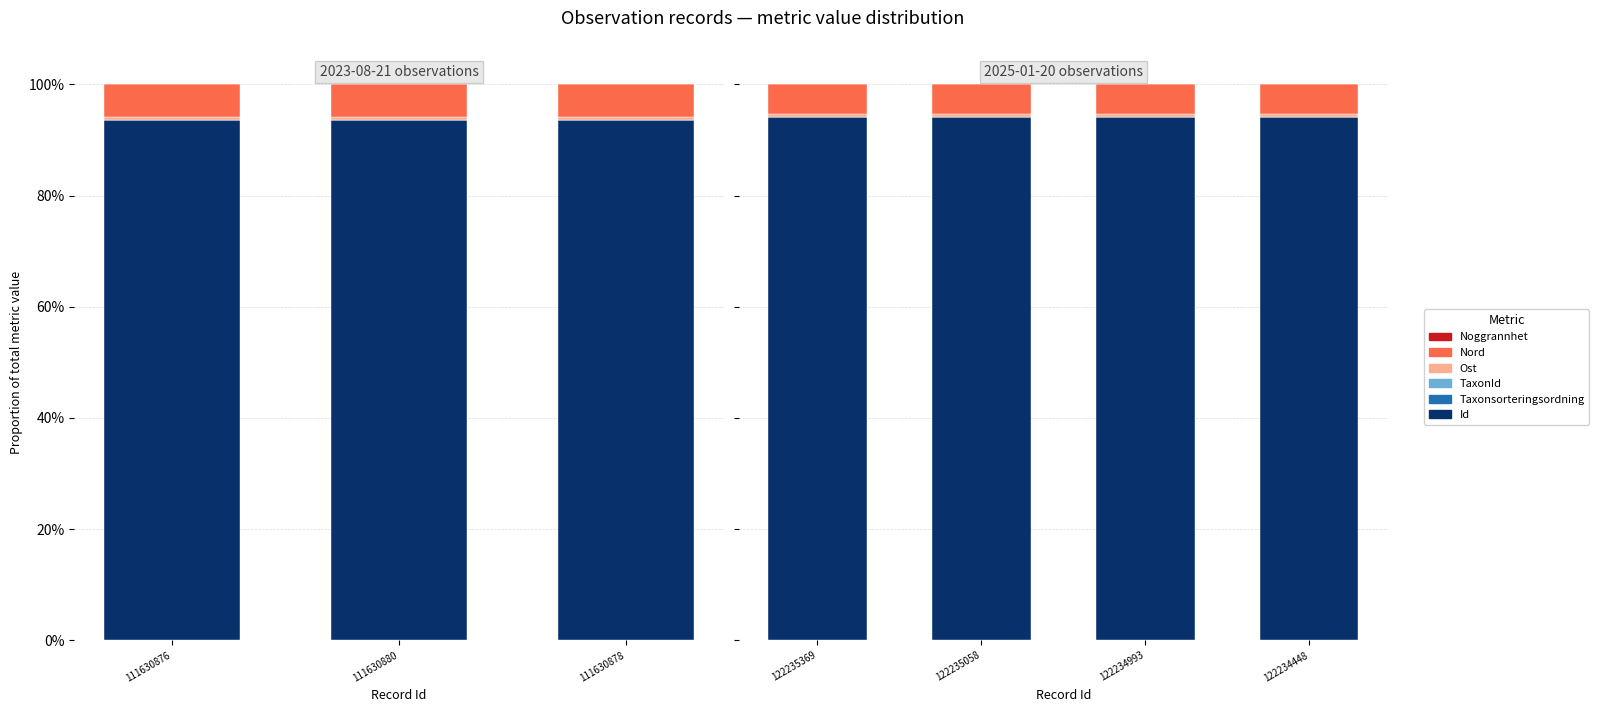

What is the total value across all series at 122235369?

1.0